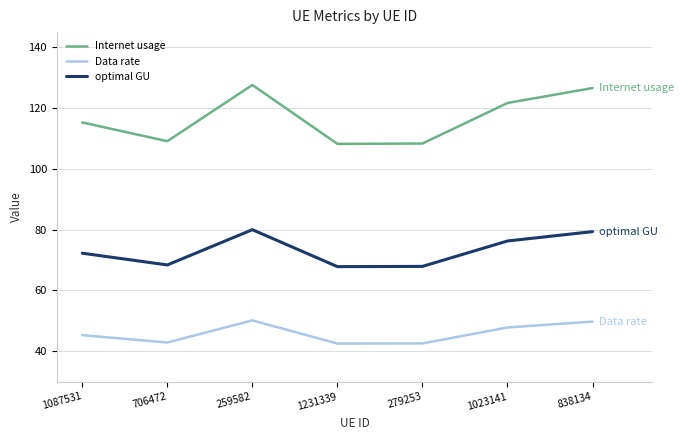

Read the Data rate value at 279253.

42.6